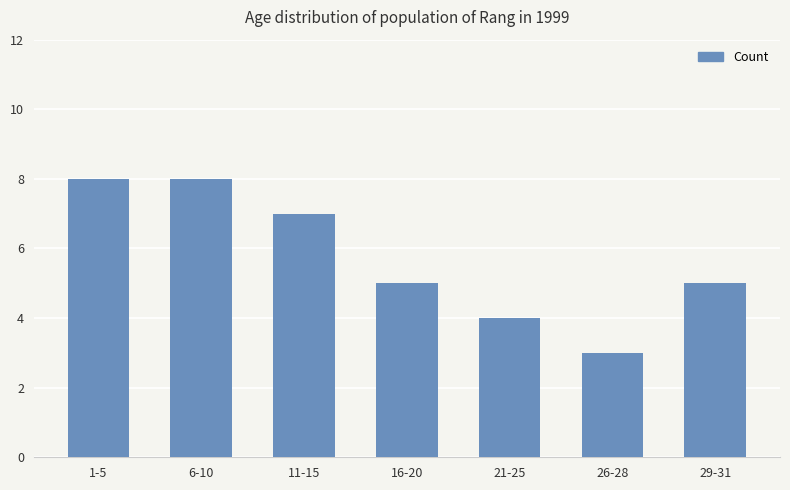

Is it true that the value at 6-10 is 8?

True